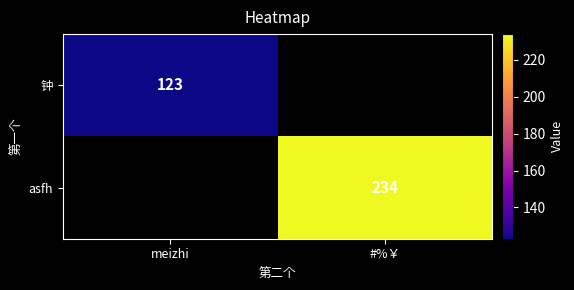

Which category has the highest value across all series?

#%￥